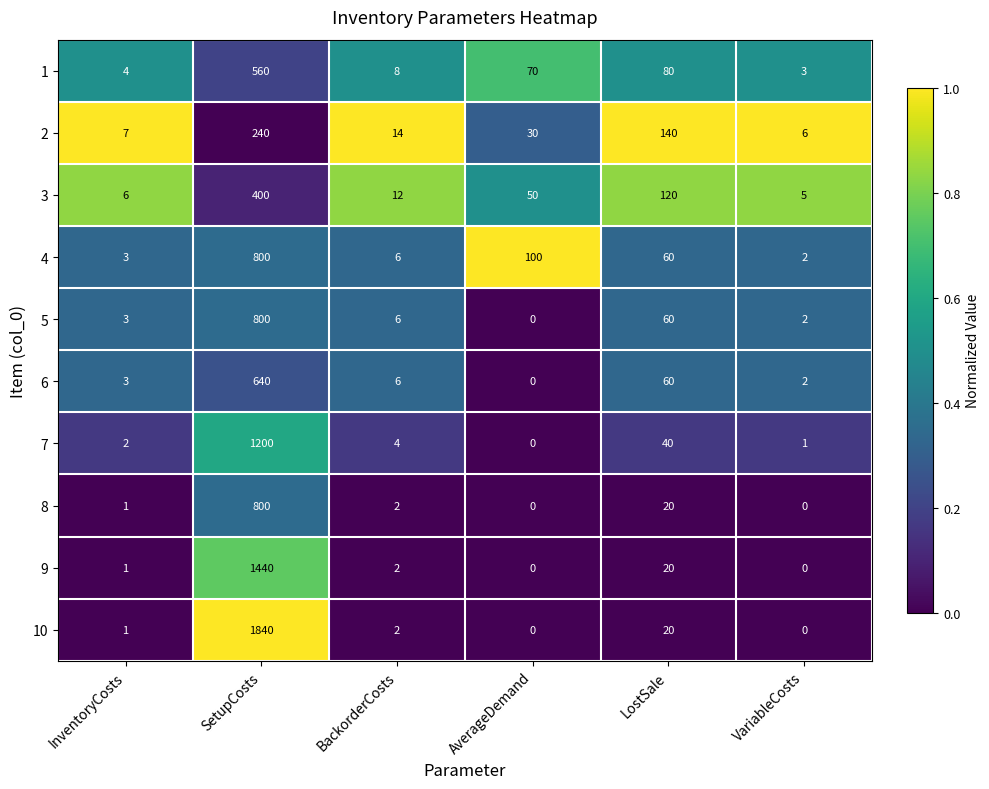

Which series has the widest spread of values?

10